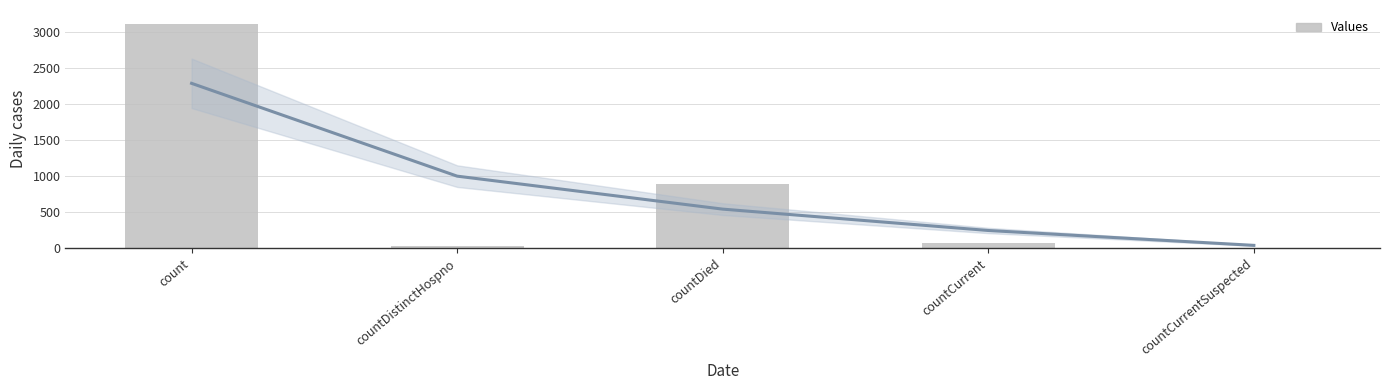

List the labels in order of value, largest first.

count, countDied, countCurrent, countDistinctHospno, countCurrentSuspected